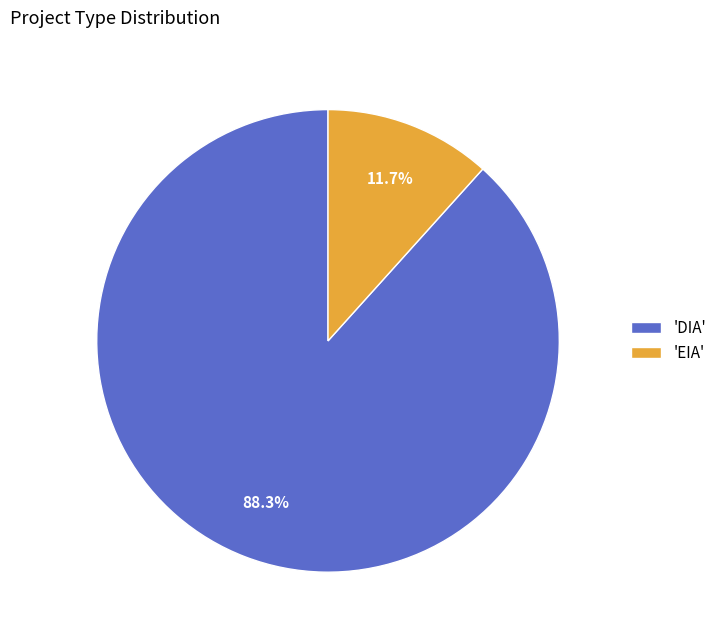

Which has a higher value, 'EIA' or 'DIA'?

'DIA'